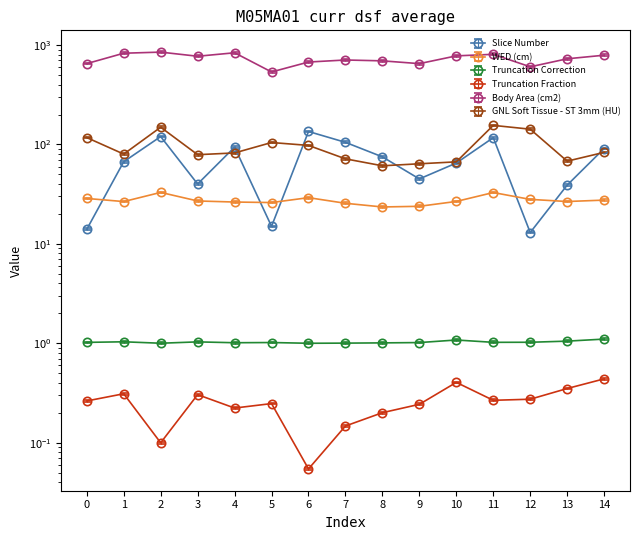

Where is Body Area (cm2) nearest to the value 692?

8